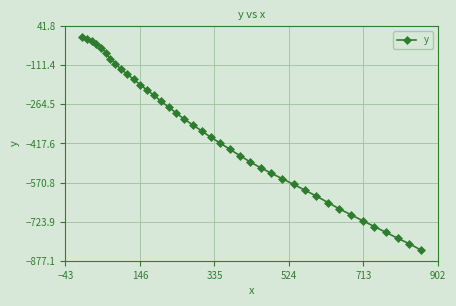

How many data points are less than -368?

21